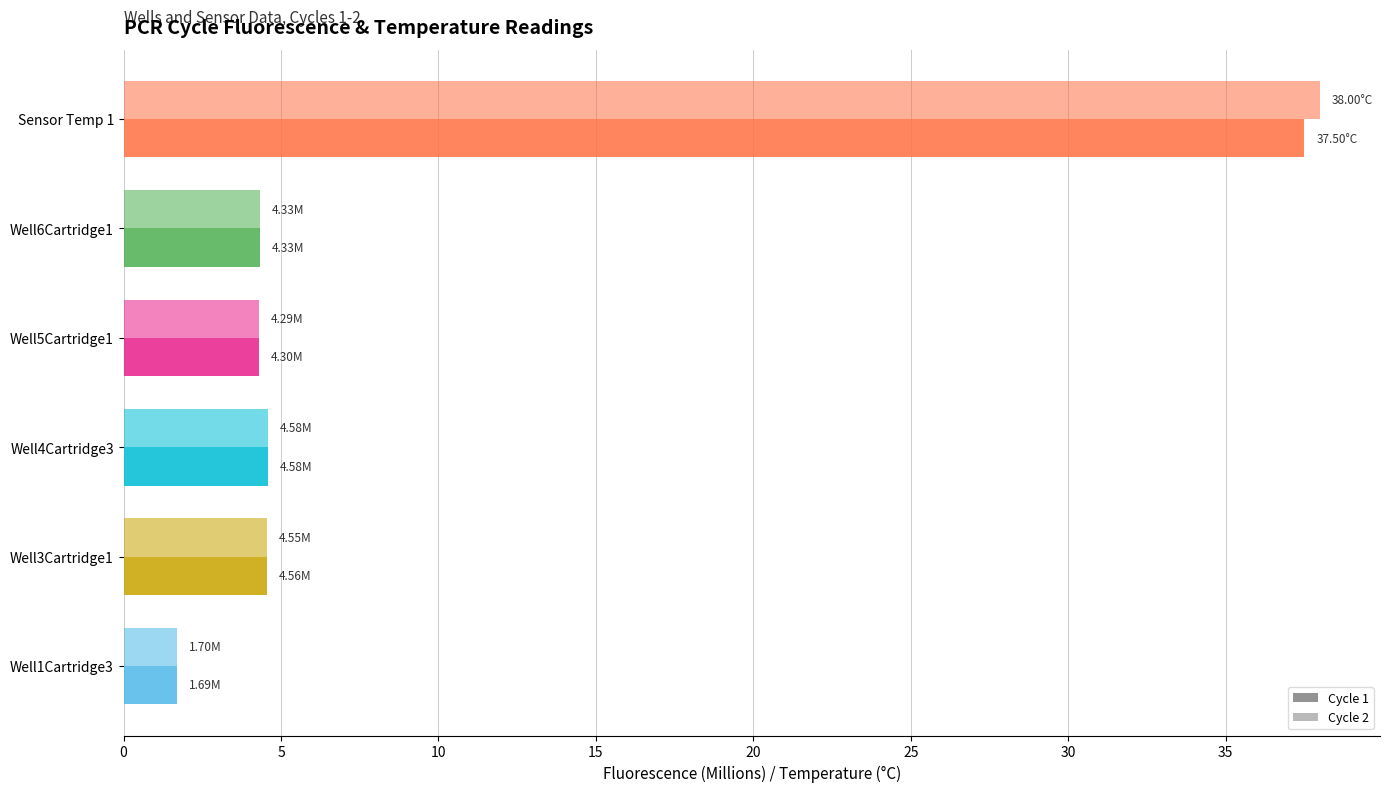

Count the number of data series in this chart.

2